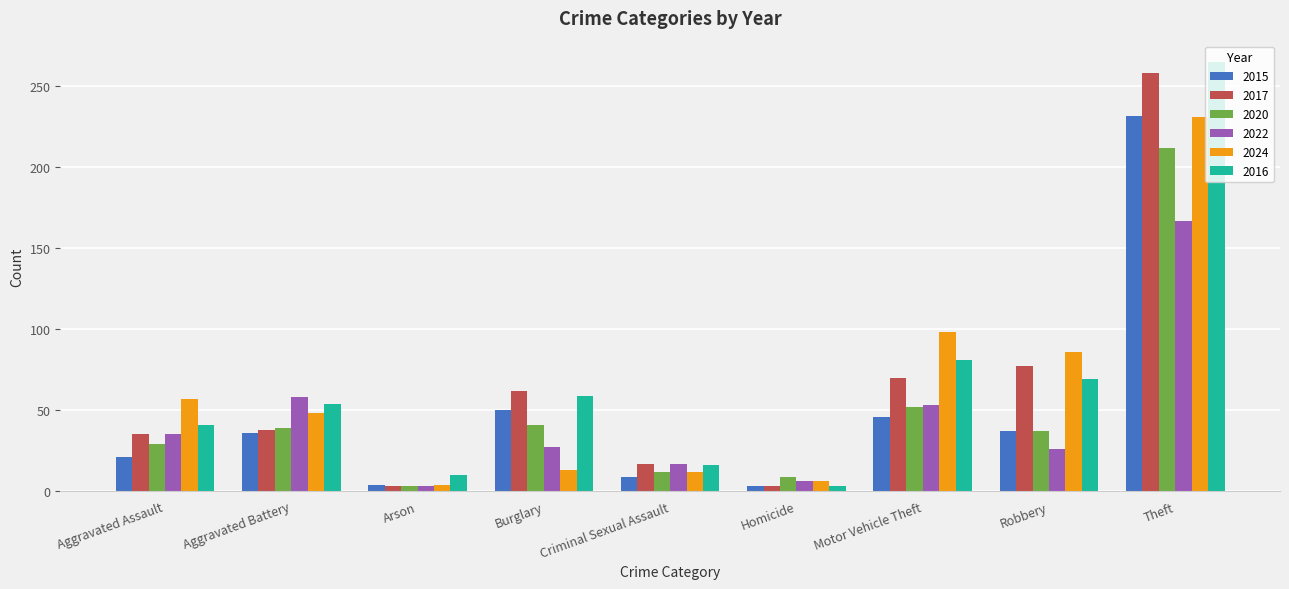

What is the difference between the maximum and minimum values in the 2022 series?

164